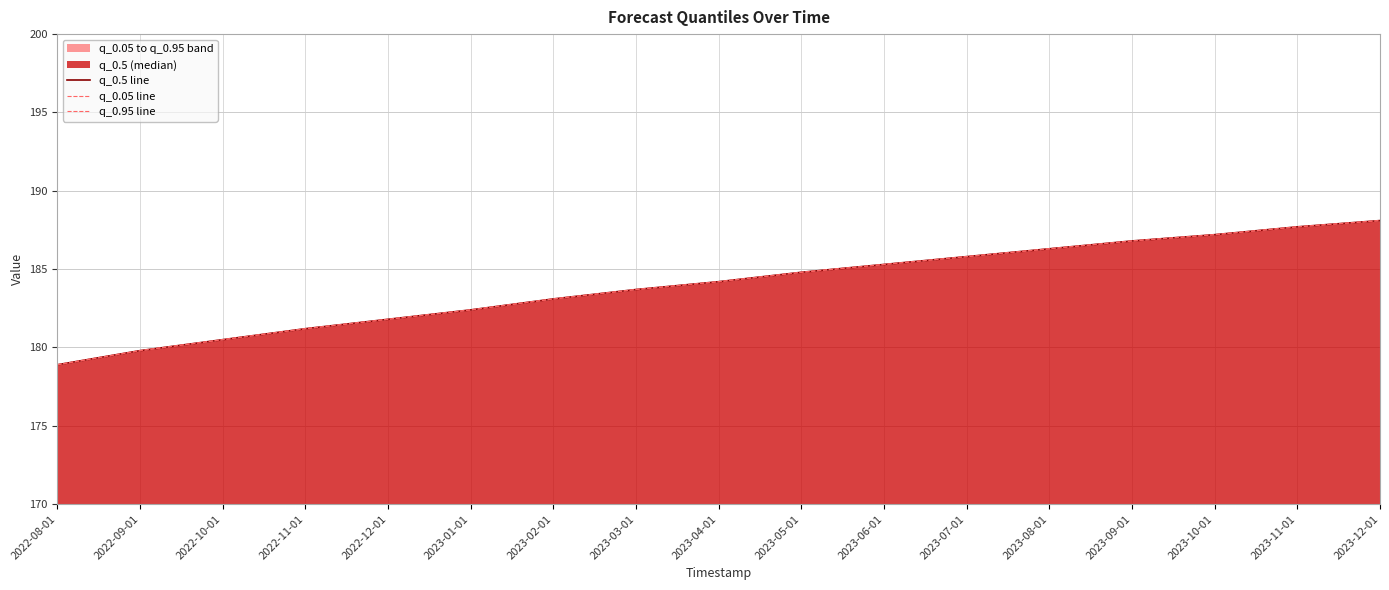

Is the value of q_0.95 line at 2023-02-01 greater than the value of q_0.5 line at 2023-07-01?

No